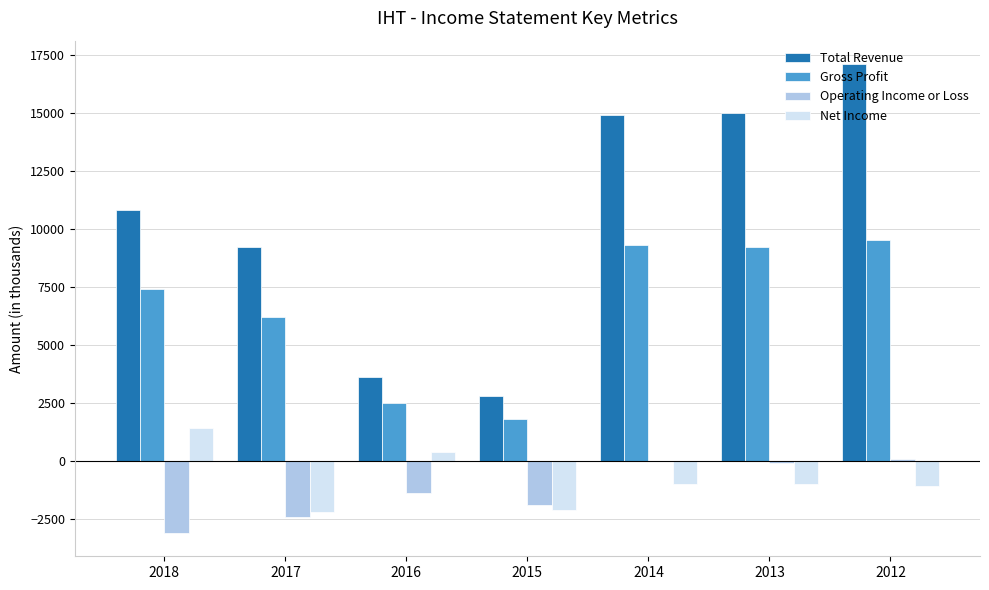

What is the highest value of the Gross Profit series?

9500